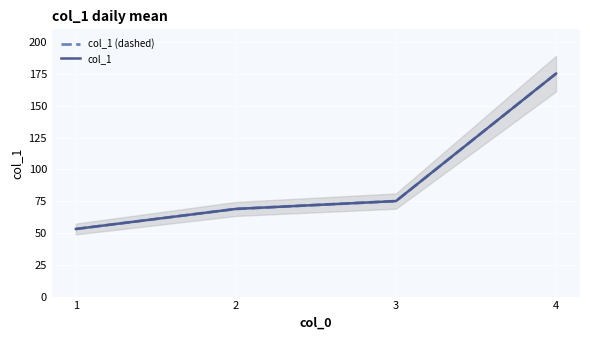

What is the difference between the maximum and minimum values in the col_1 series?

122.1